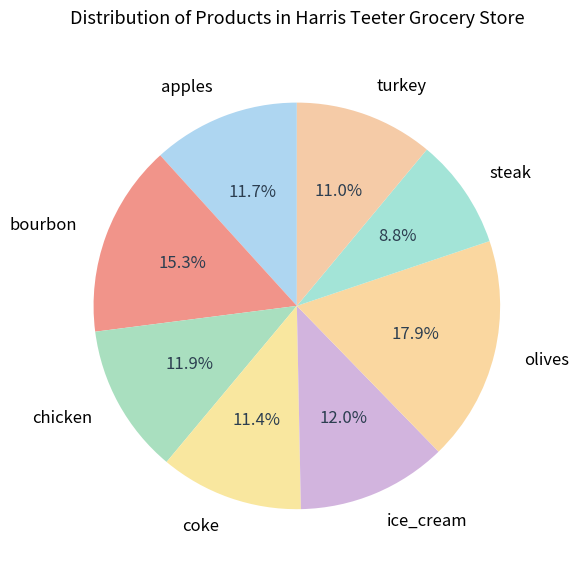

What percentage is NOT represented by olives?

82.1%